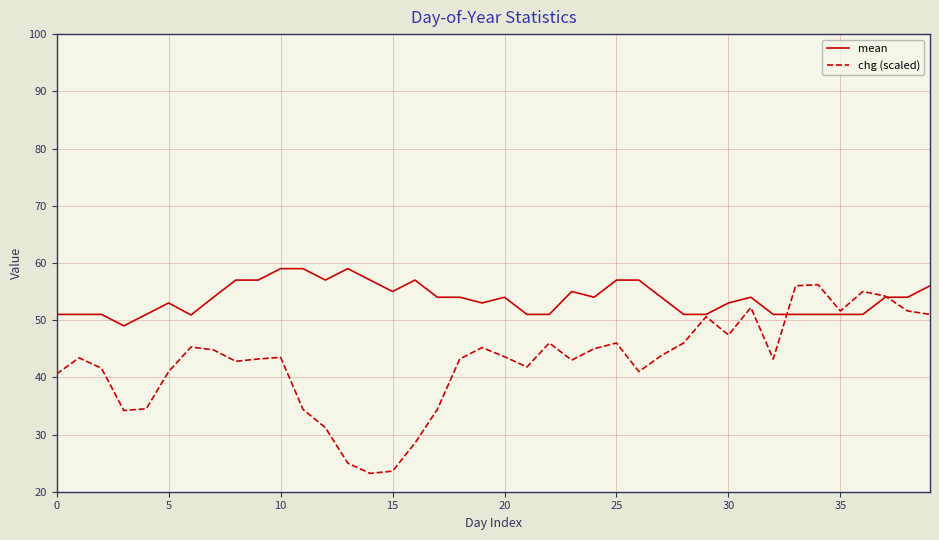

What are all the series names shown in the legend?

mean, chg (scaled)